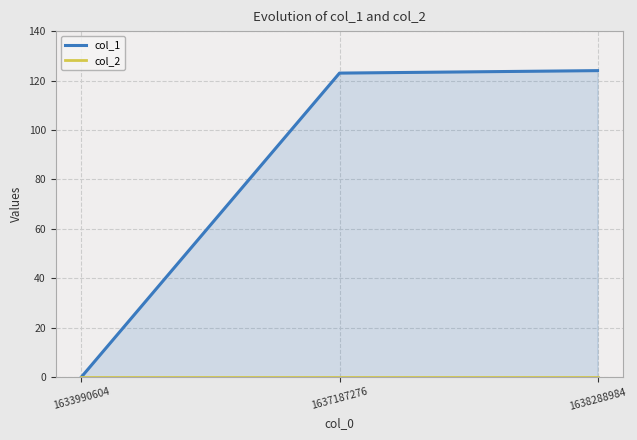

Reading left to right, what are all the values shown in this chart?

col_1: 0	123	124
col_2: 0	0	0